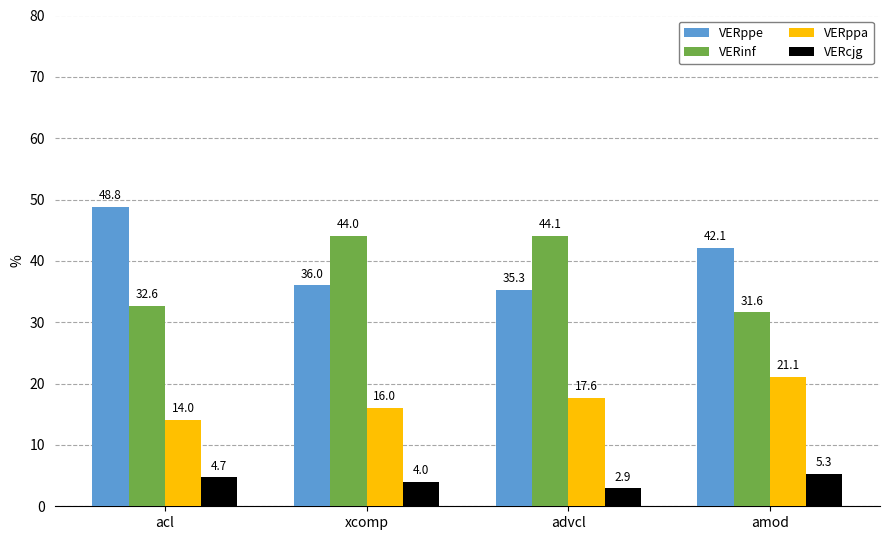

At which label is VERppe closest to 42?

amod